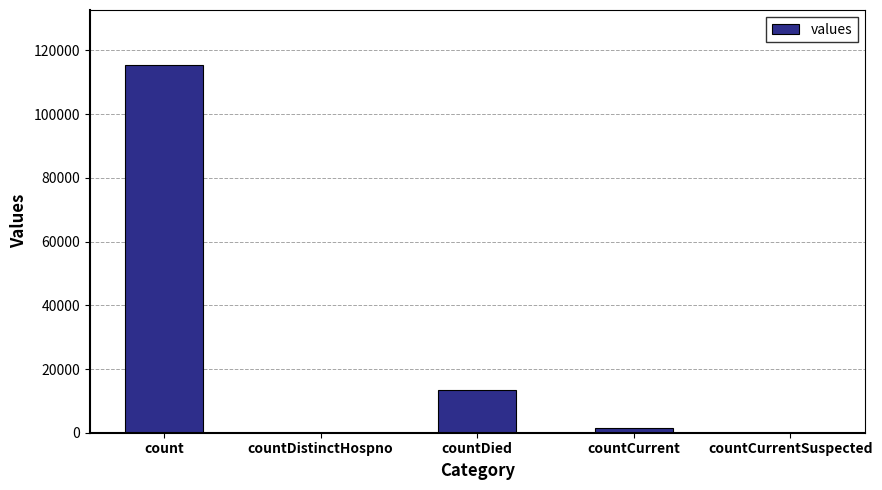

At which category does the chart reach its peak across all series?

count